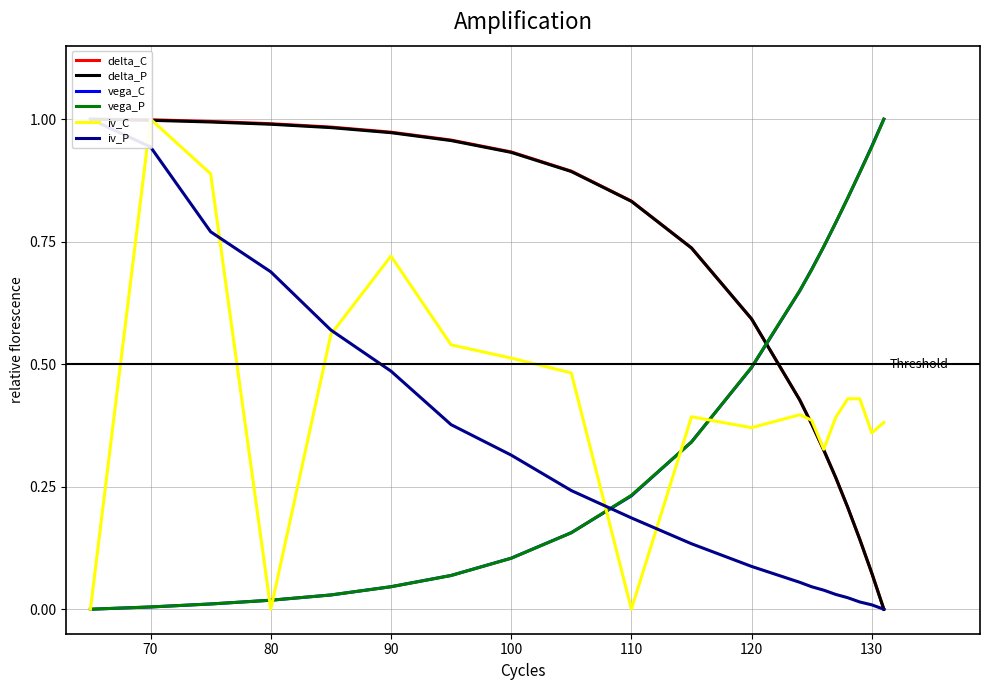

Does the chart display data point markers on the line(s)?

No